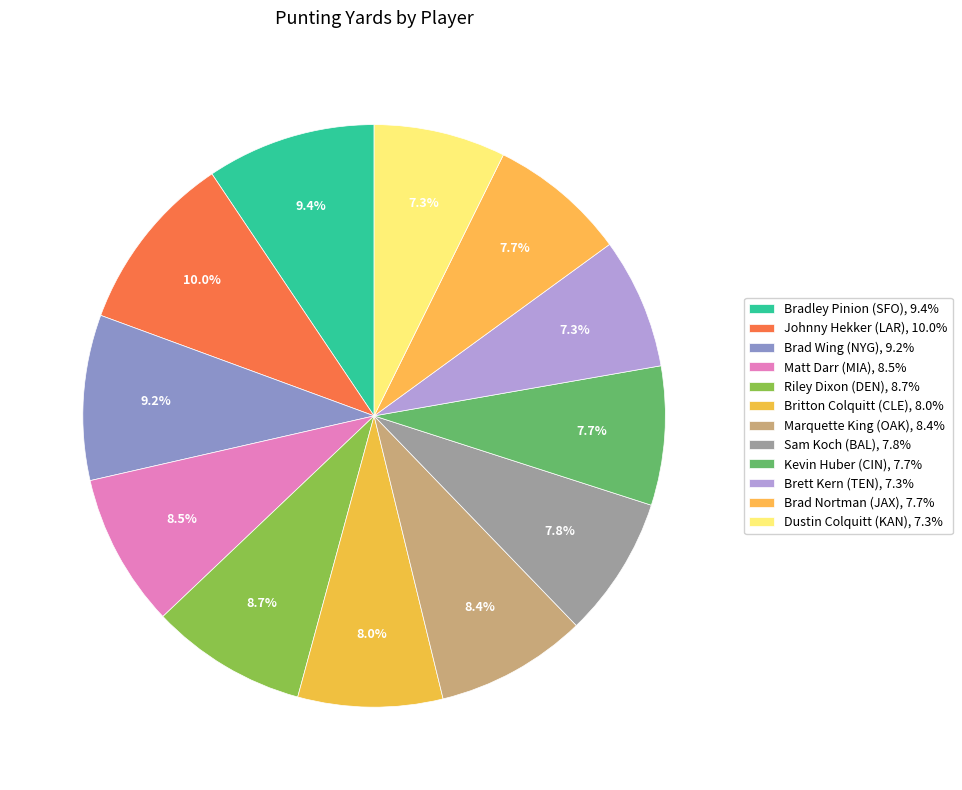

Which category has the biggest portion of the pie?

Johnny Hekker (LAR)